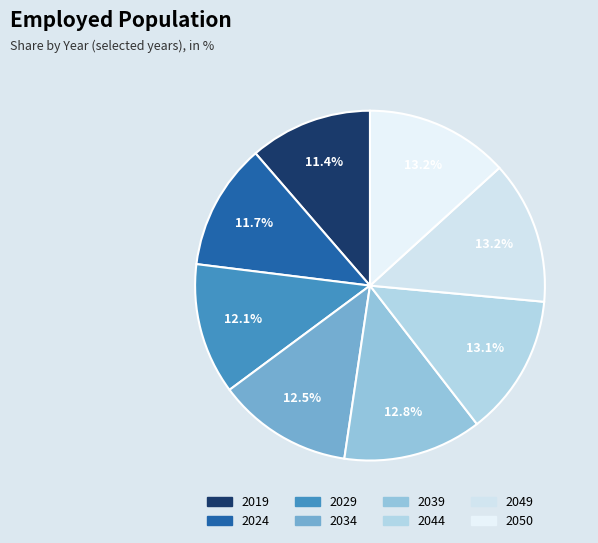

To the nearest percent, what is the difference between the 2044 and 2029 slice percentages?

1%